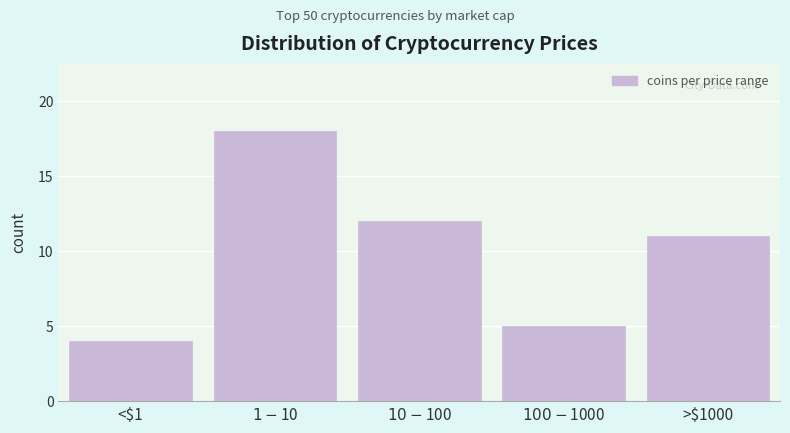

Reading right to left, what are all the values shown in this chart?

11	5	12	18	4